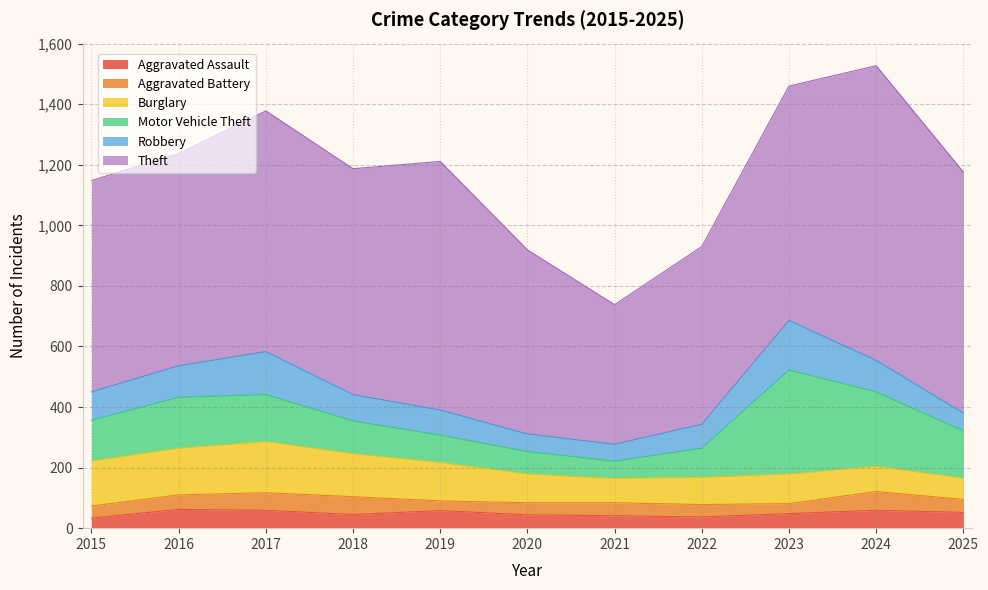

True or false: Theft has a value of 821 at 2019.

True